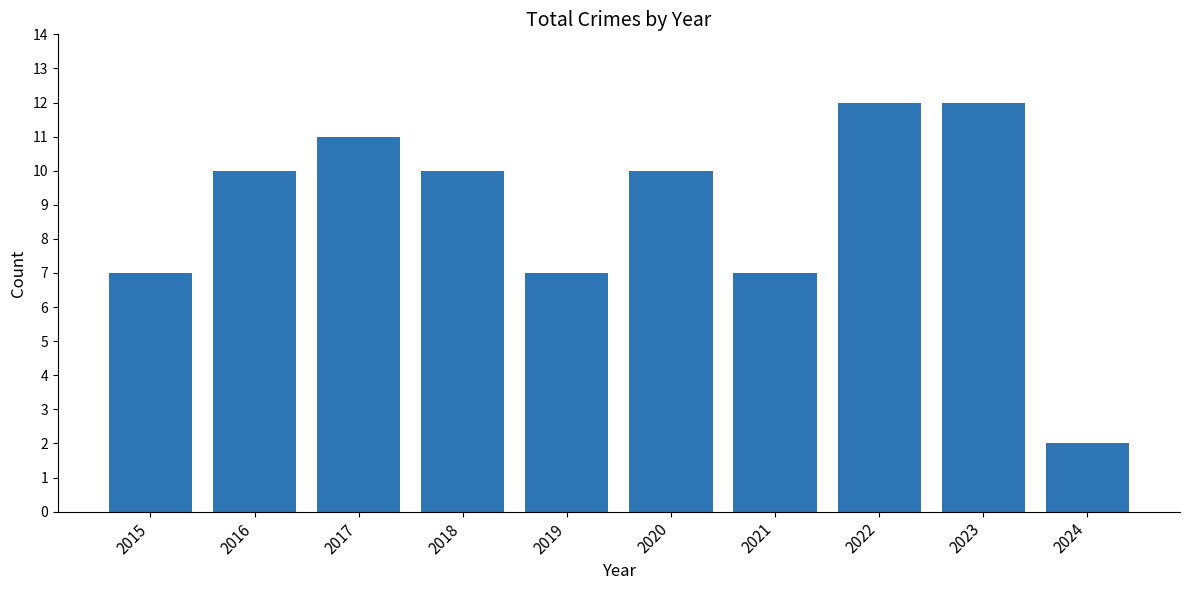

What is the difference between the second highest and minimum values?

10